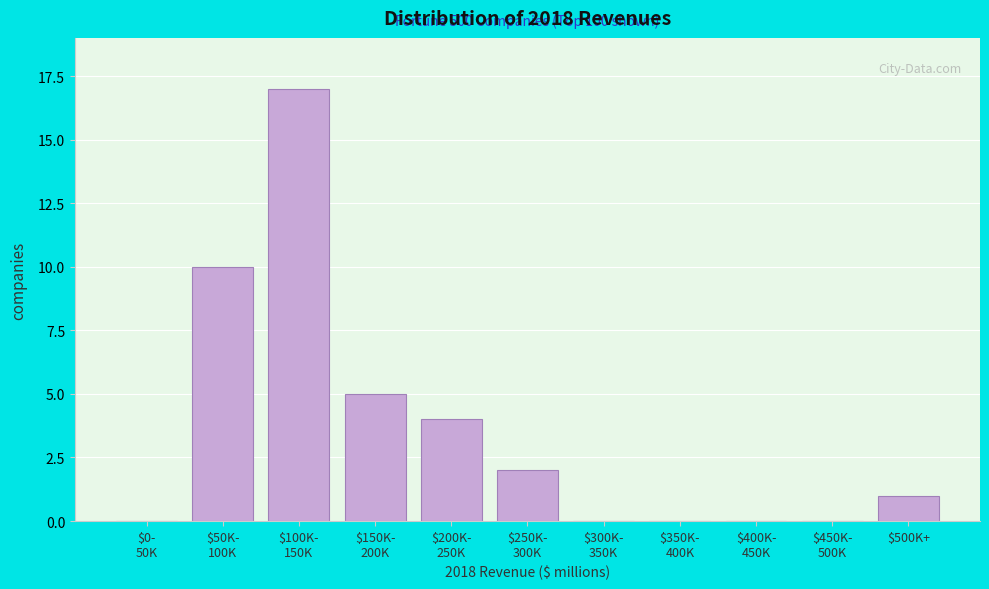

The value at $500K+ is 1. True or false?

True